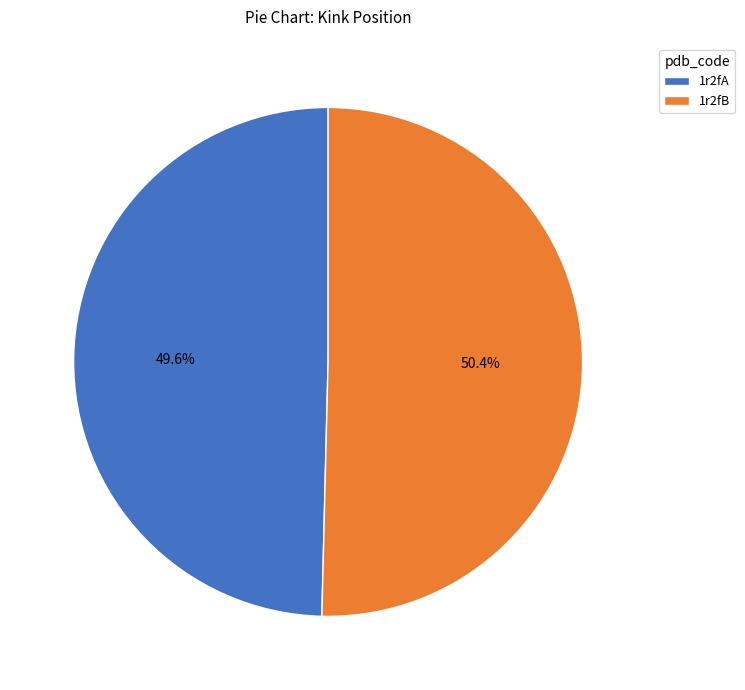

To the nearest percent, what portion does 1r2fB represent?

50%